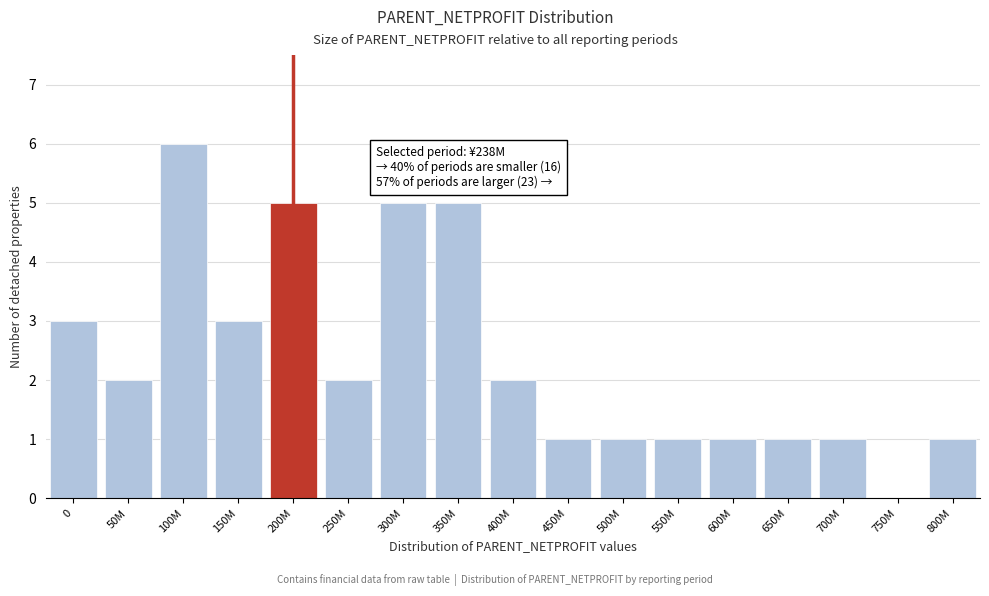

Reading right to left, transcribe all the data shown in this chart.

800M=1	750M=0	700M=1	650M=1	600M=1	550M=1	500M=1	450M=1	400M=2	350M=5	300M=5	250M=2	200M=5	150M=3	100M=6	50M=2	0=3